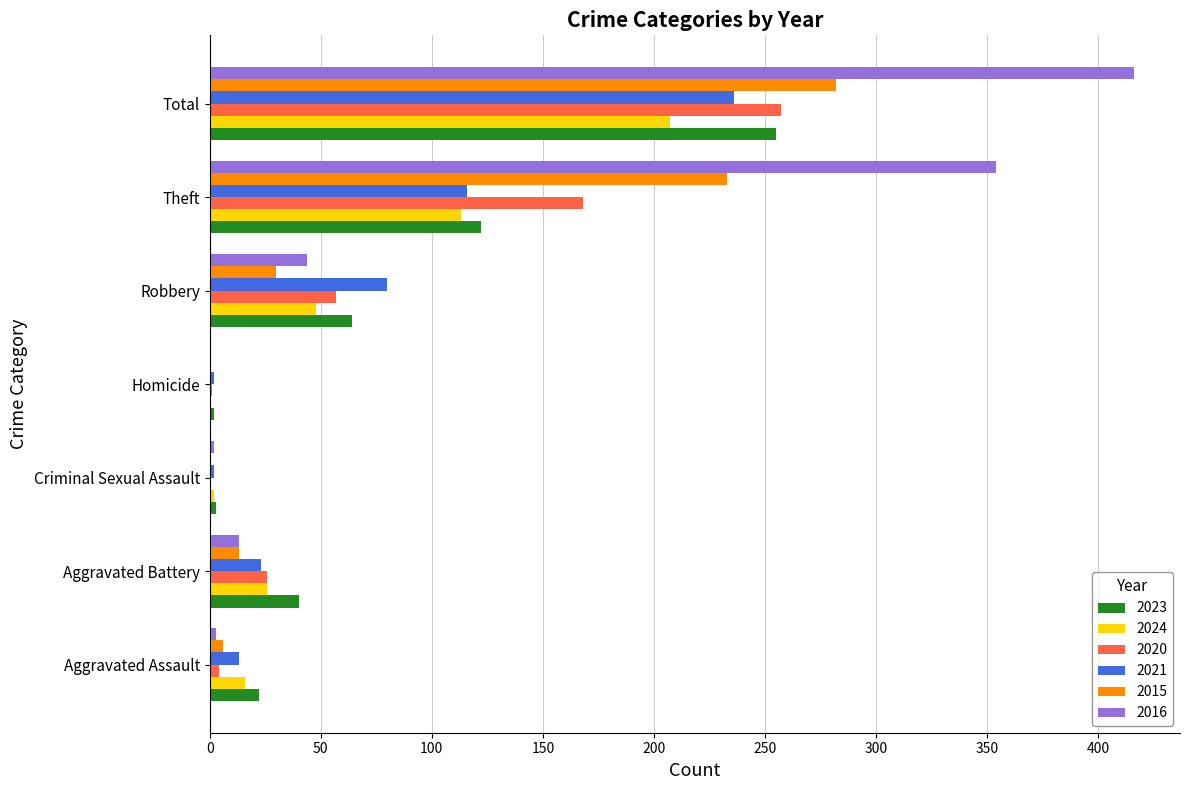

What is the sum of the 2023 values at Theft and Aggravated Battery?

162